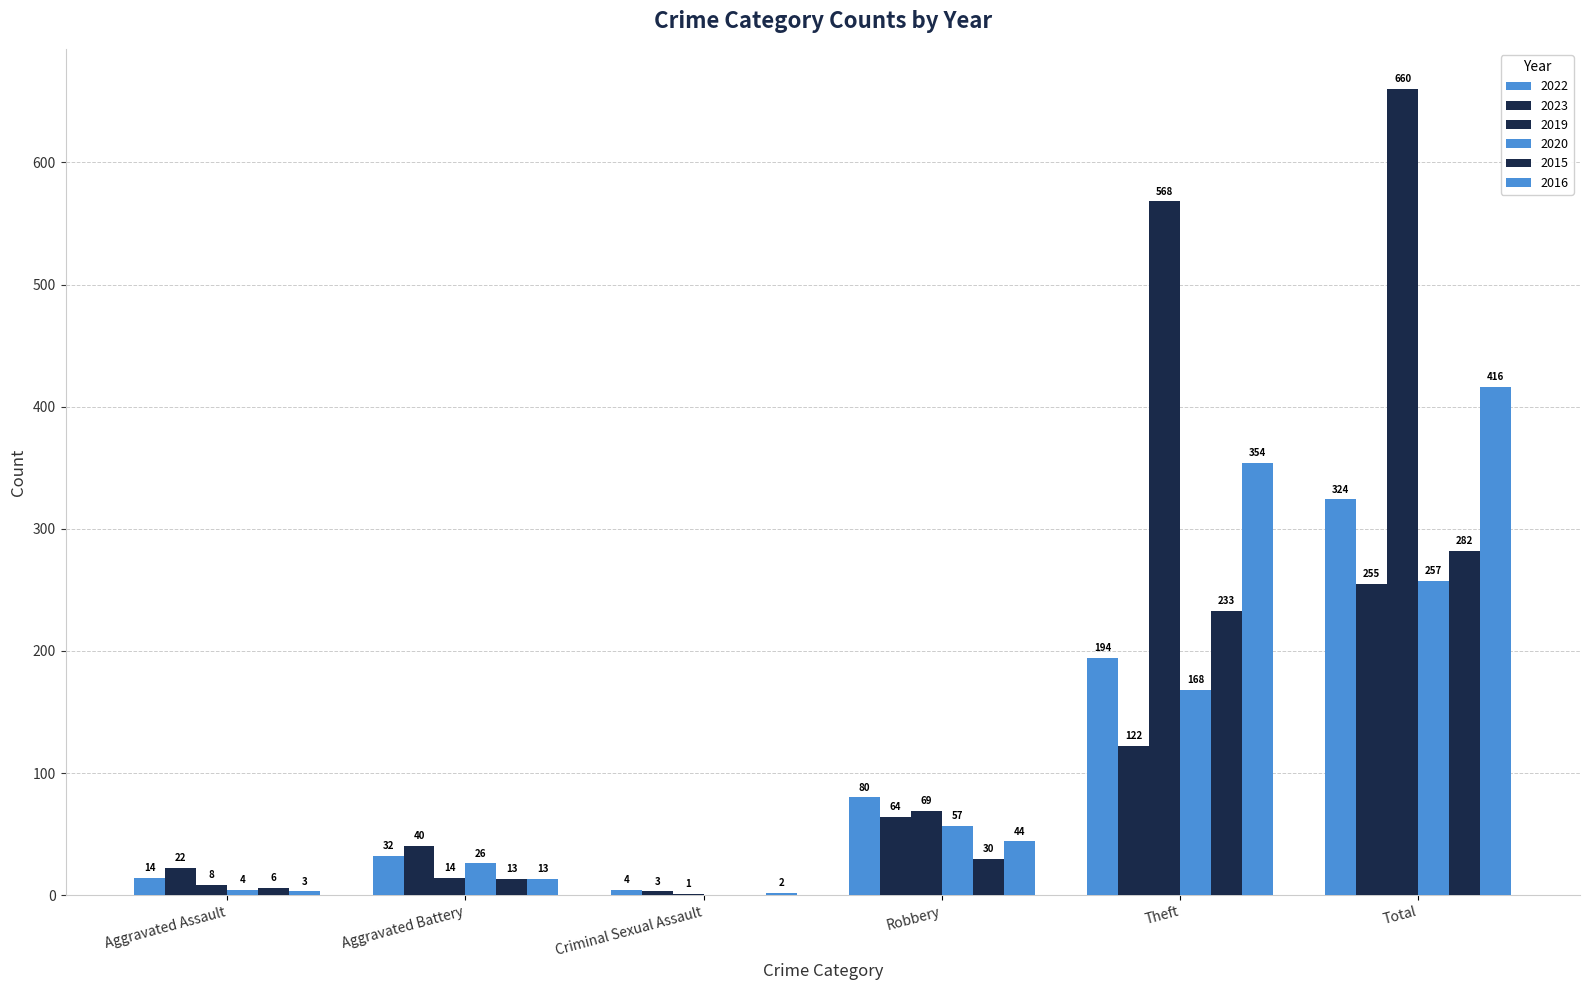

What is the difference between the maximum and minimum values in the 2019 series?

659